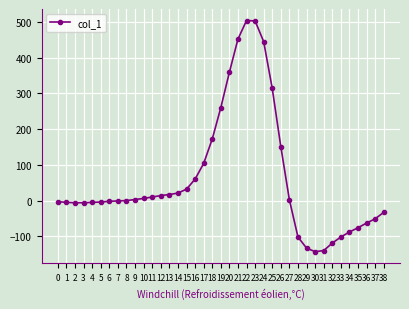

At which label is the value closest to 180?

18